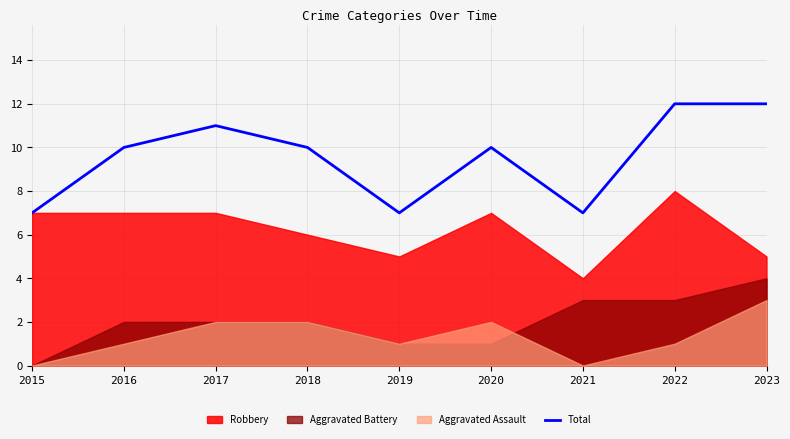

Is it true that the value at 2022 is 20?

False